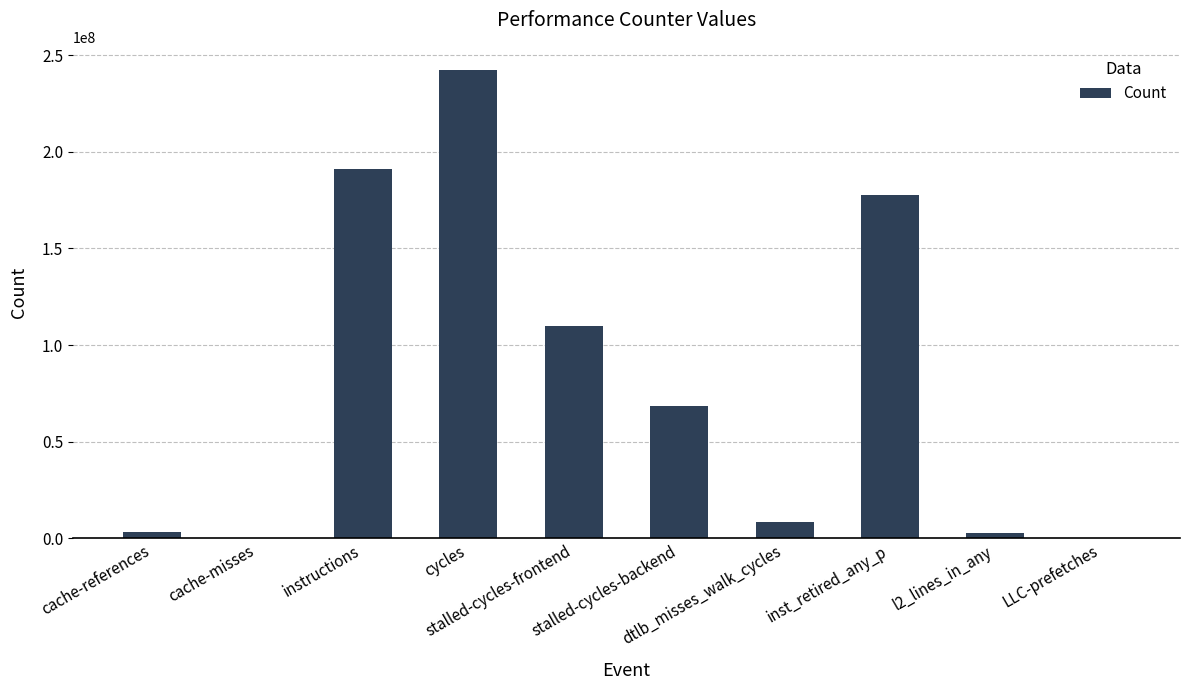

What is the sum of all values?

805102843